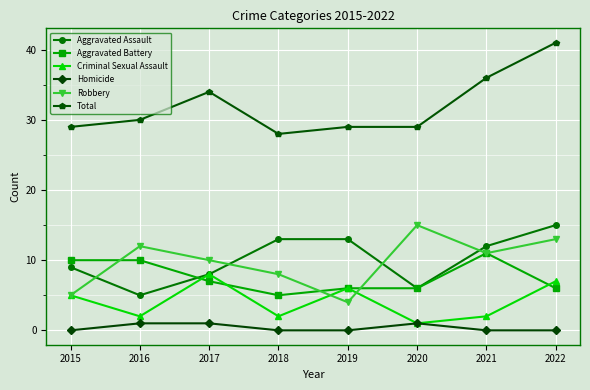

What is the sum of all Criminal Sexual Assault values?

33